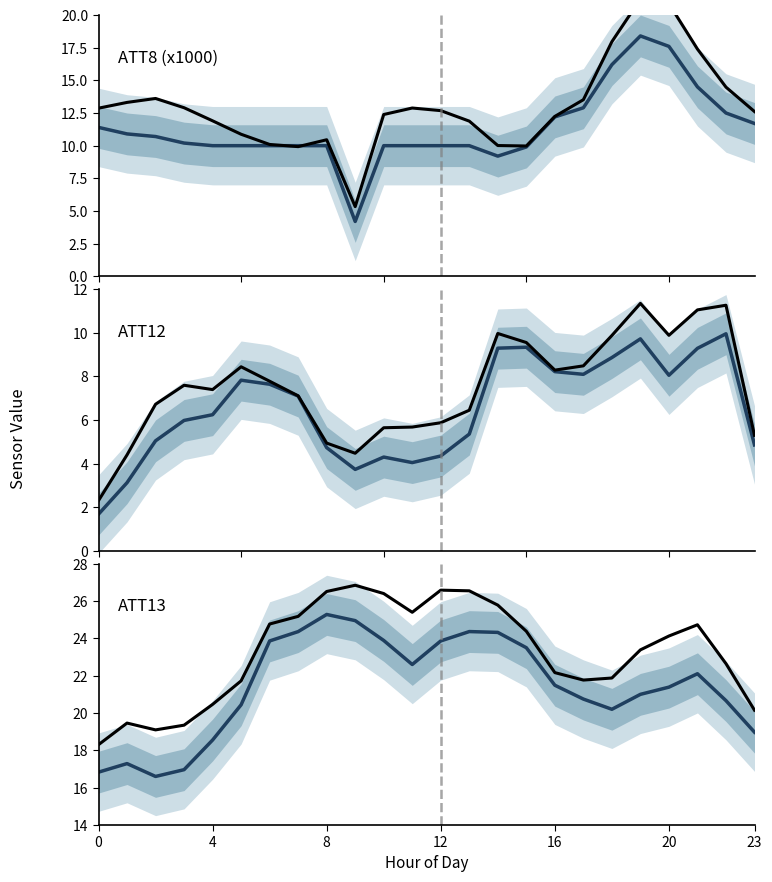

Where is ATT13 nearest to the value 20?

18